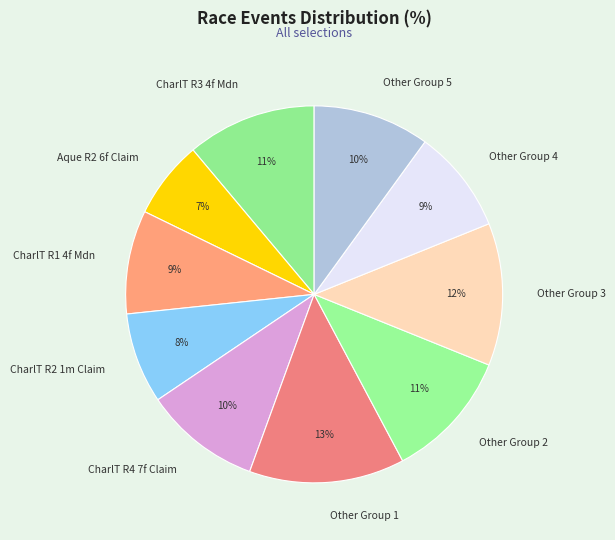

Which has a higher value, Other Group 3 or Other Group 2?

Other Group 3